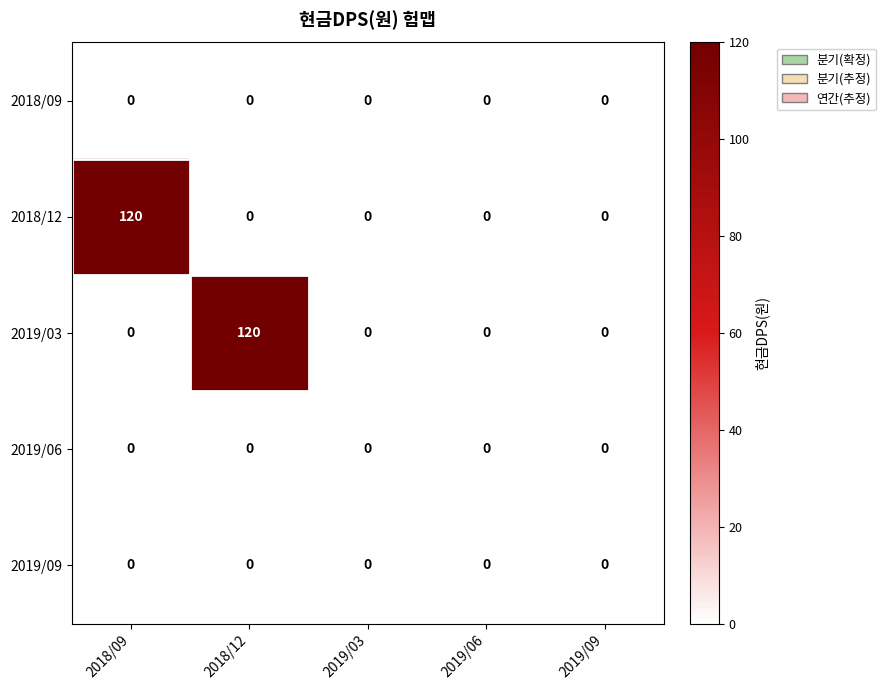

Is the value of 2019/06 at 2018/09 greater than the value of 2019/03 at 2018/12?

No